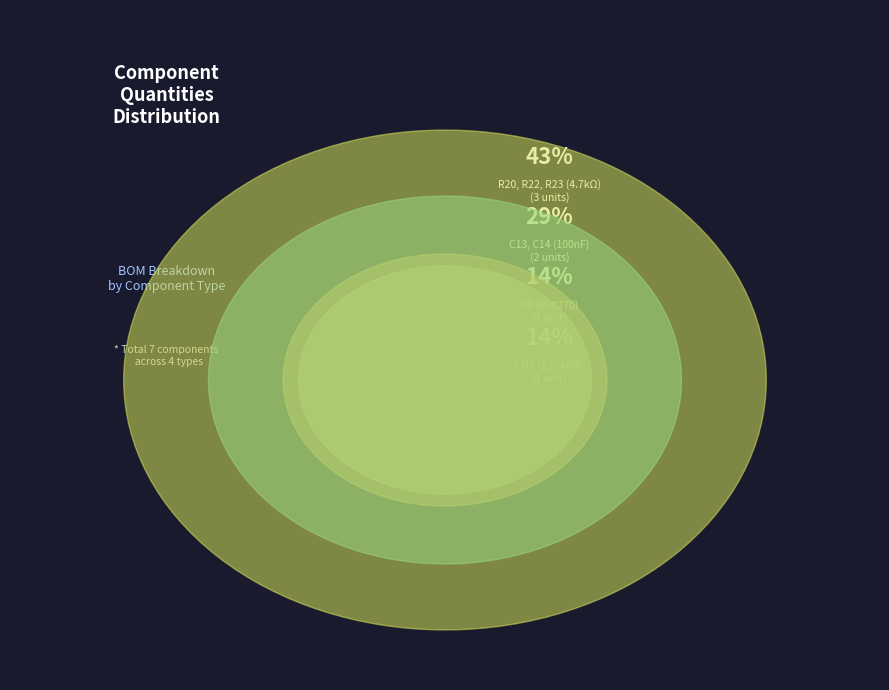

True or false: U9 (BMI270) accounts for 6% of the total.

False